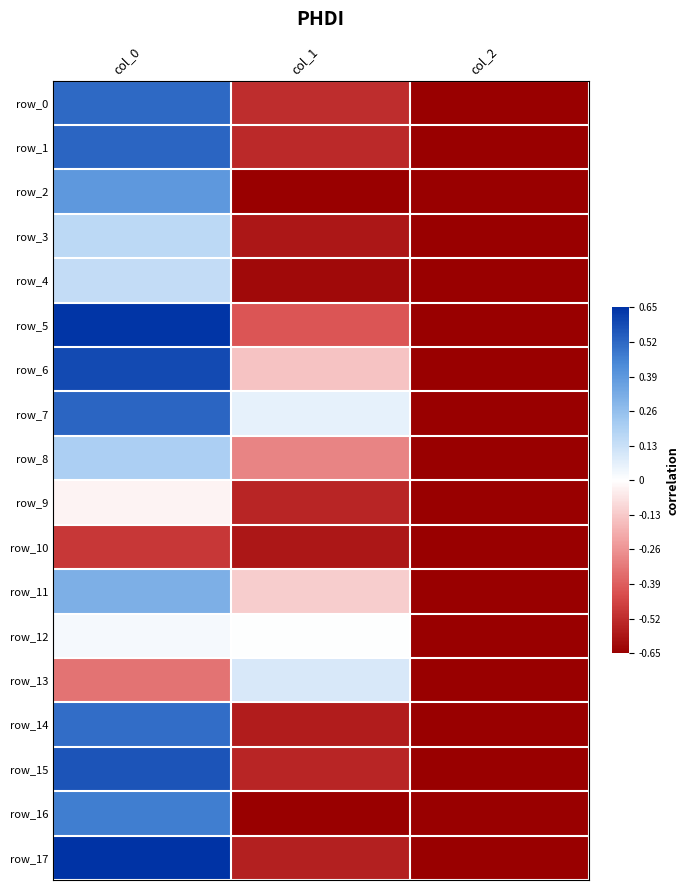

How many positive values does the row_0 series have?

1